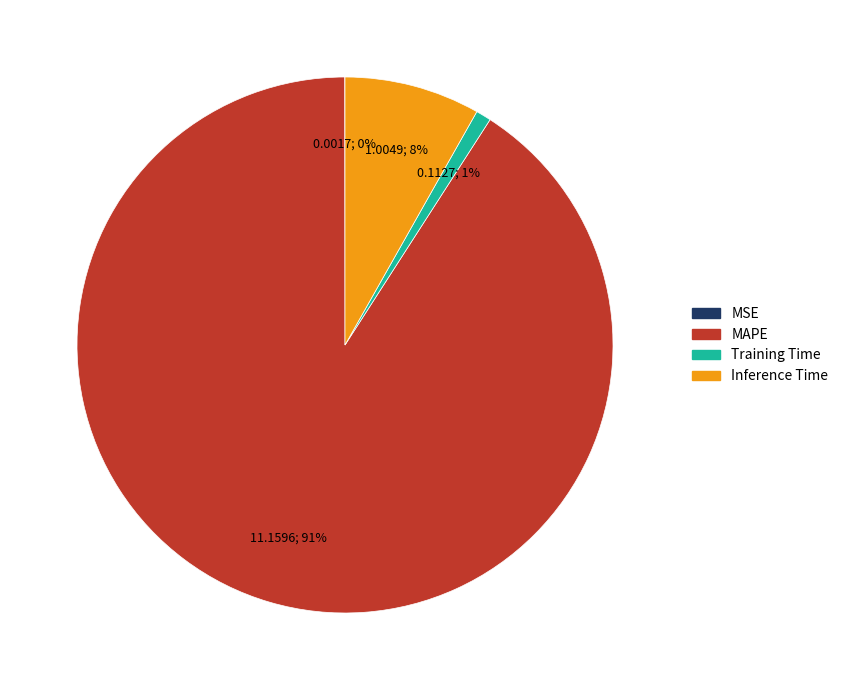

Which category accounts for the majority?

MAPE